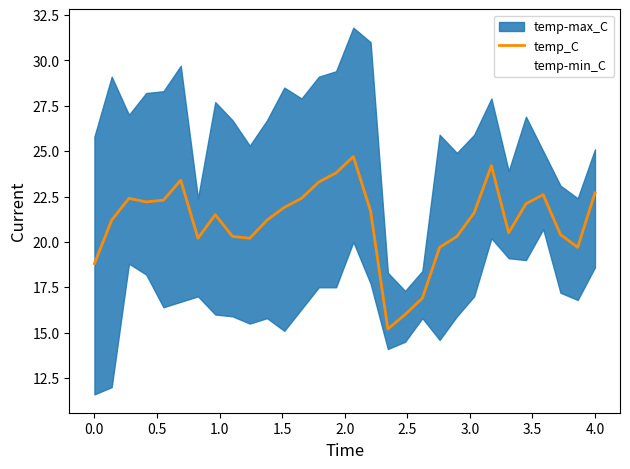

True or false: the data shows 5.2 at 0.5.

False